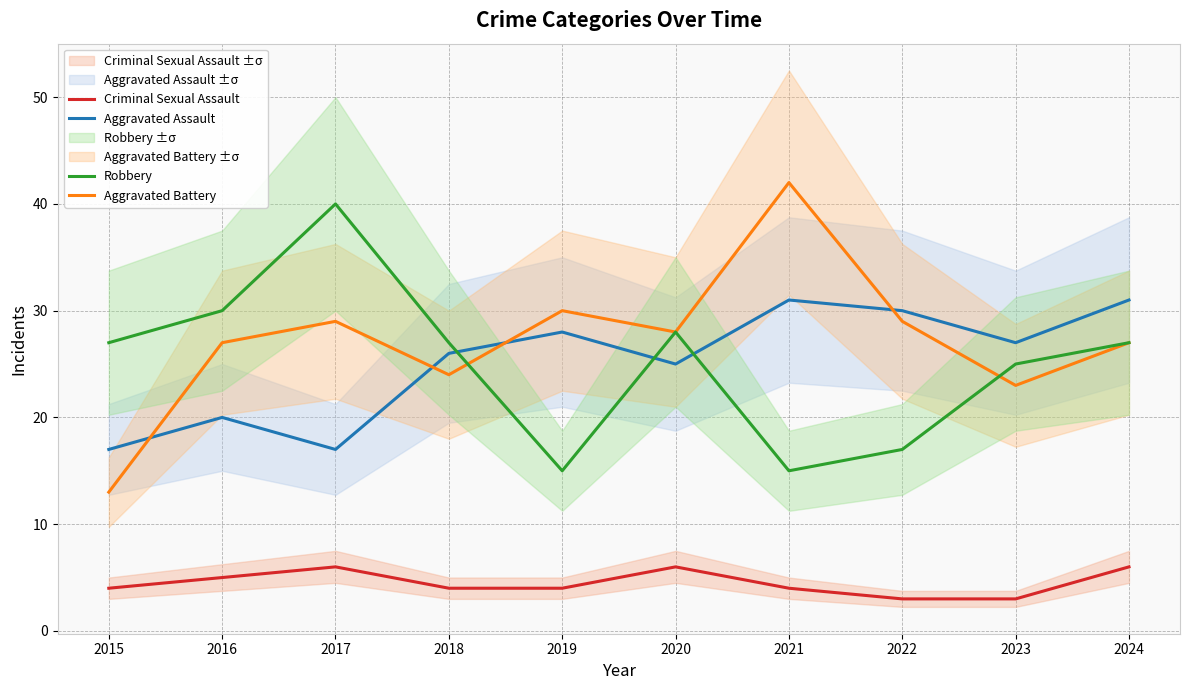

The value of Aggravated Assault at 2023 is 27. True or false?

True